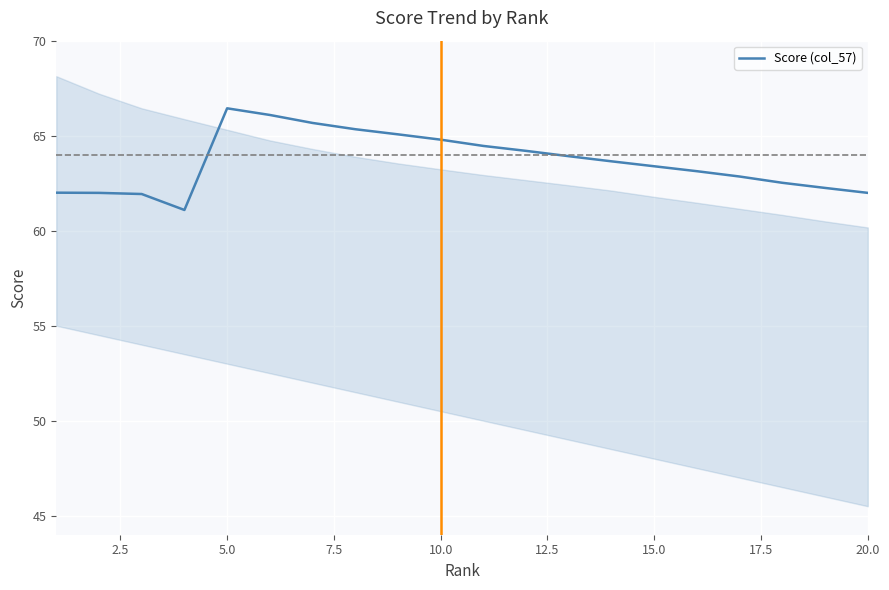

Reading left to right, what are all the values shown in this chart?

62.0	62.0	61.9	61.1	66.4	66.1	65.7	65.3	65.1	64.8	64.5	64.2	63.9	63.6	63.4	63.1	62.9	62.5	62.2	62.0